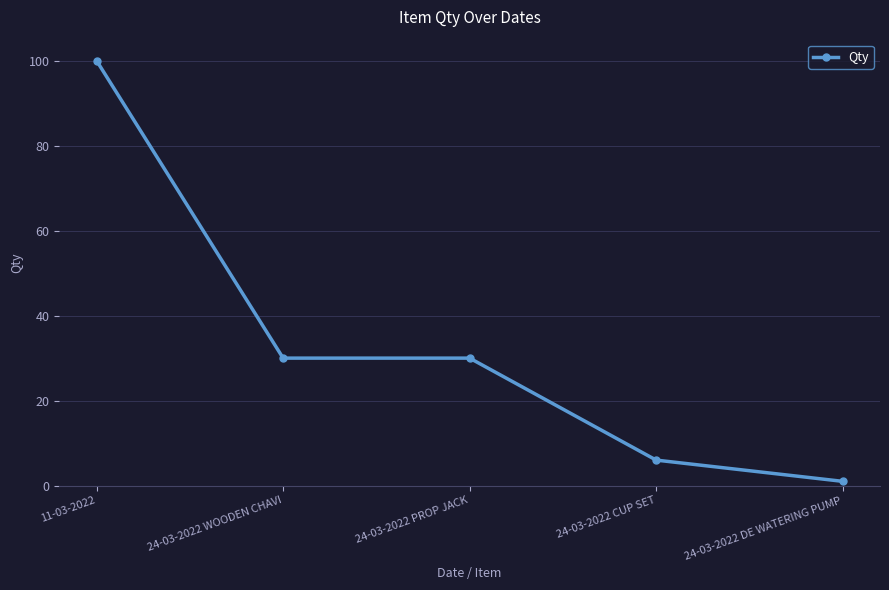

What position from the right is 24-03-2022 DE WATERING PUMP?

1